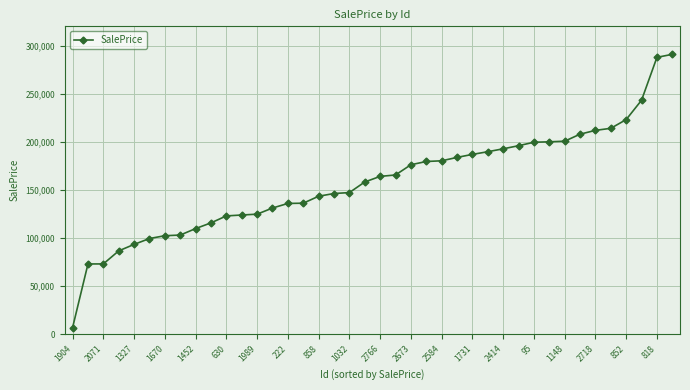

What is the maximum value shown in the chart?

290890.8